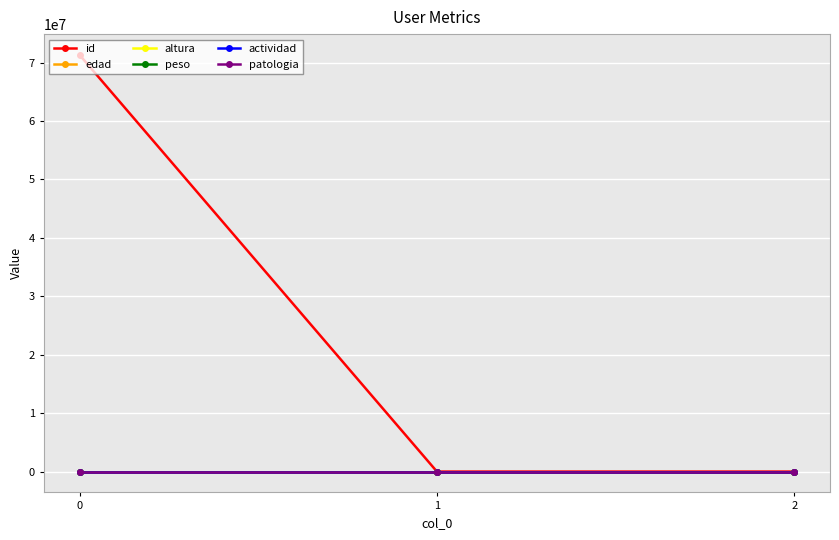

Which series has the widest spread of values?

id